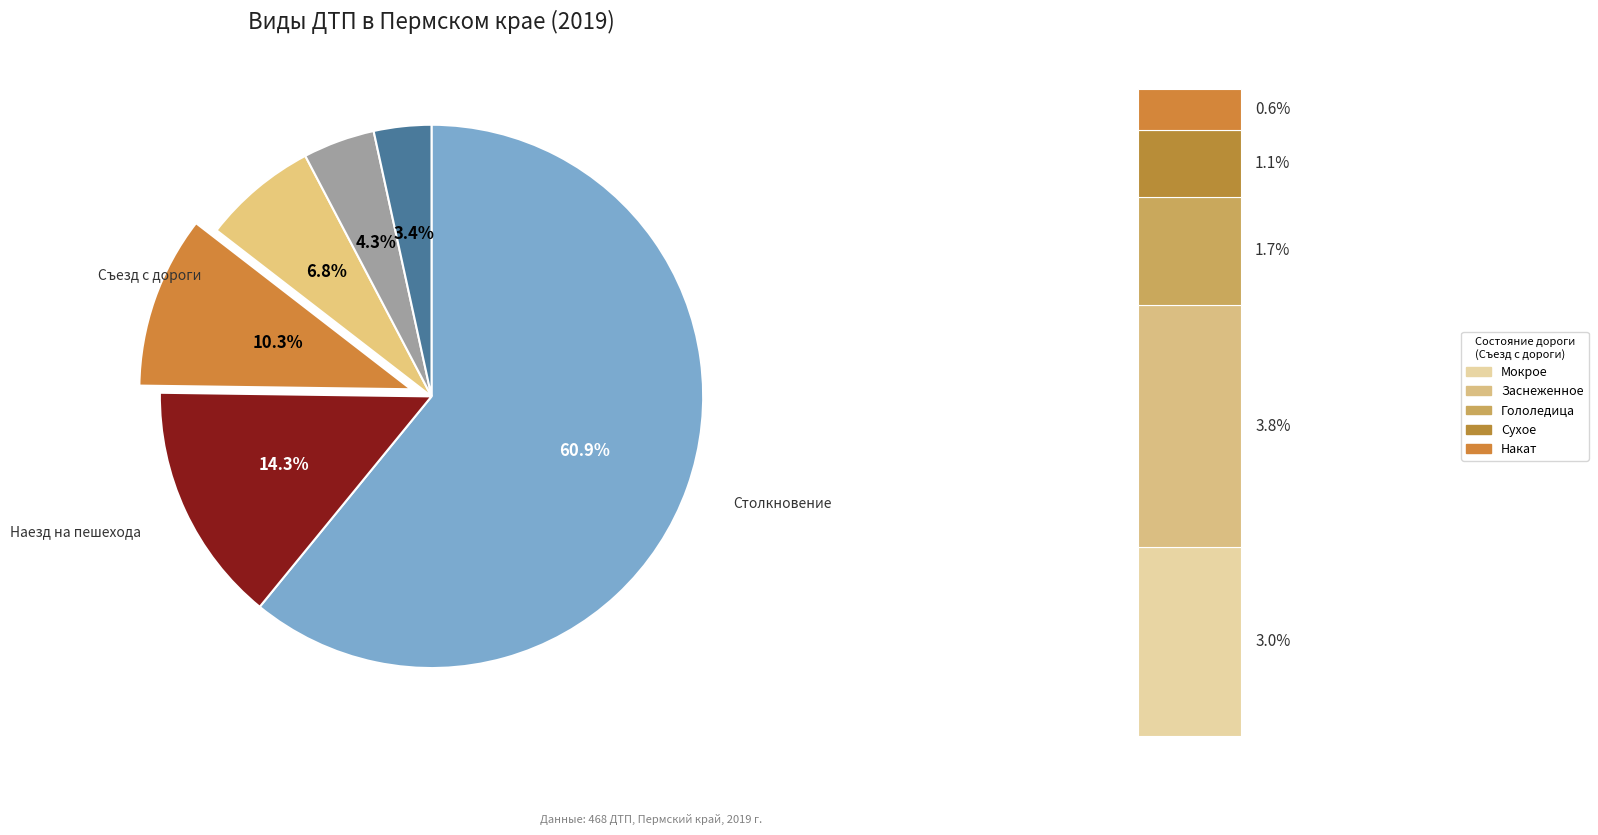

To the nearest percent, what percentage of the pie is Опрокидывание?

4%